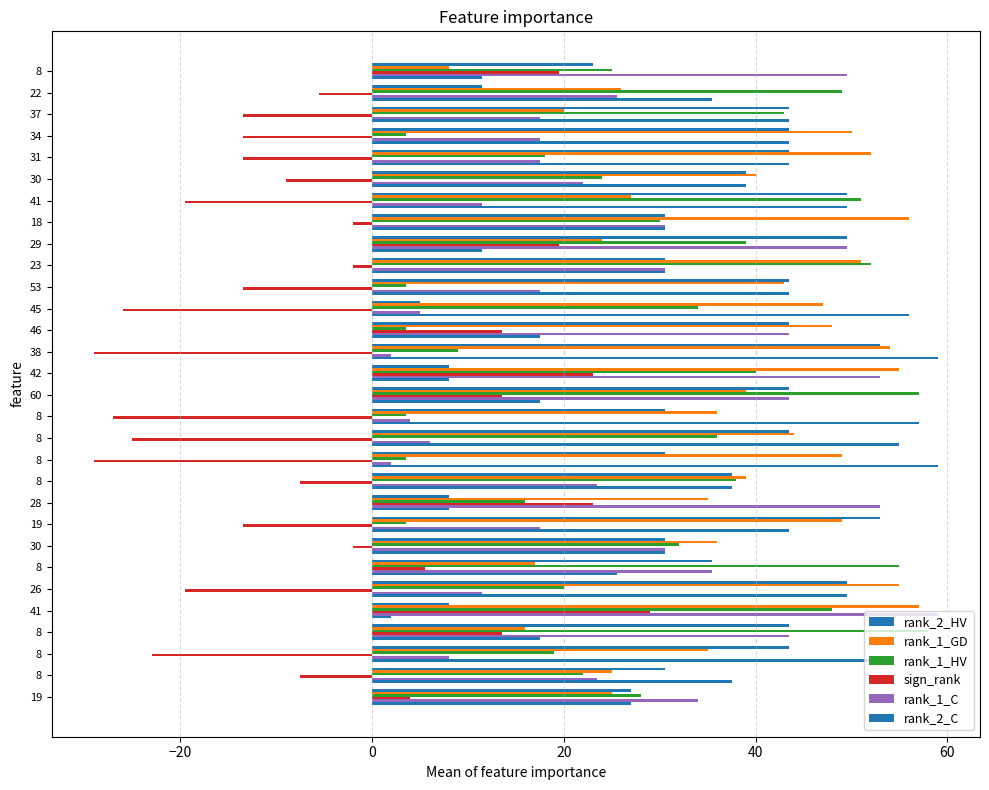

What is the average value of the sign_rank series?

-4.6